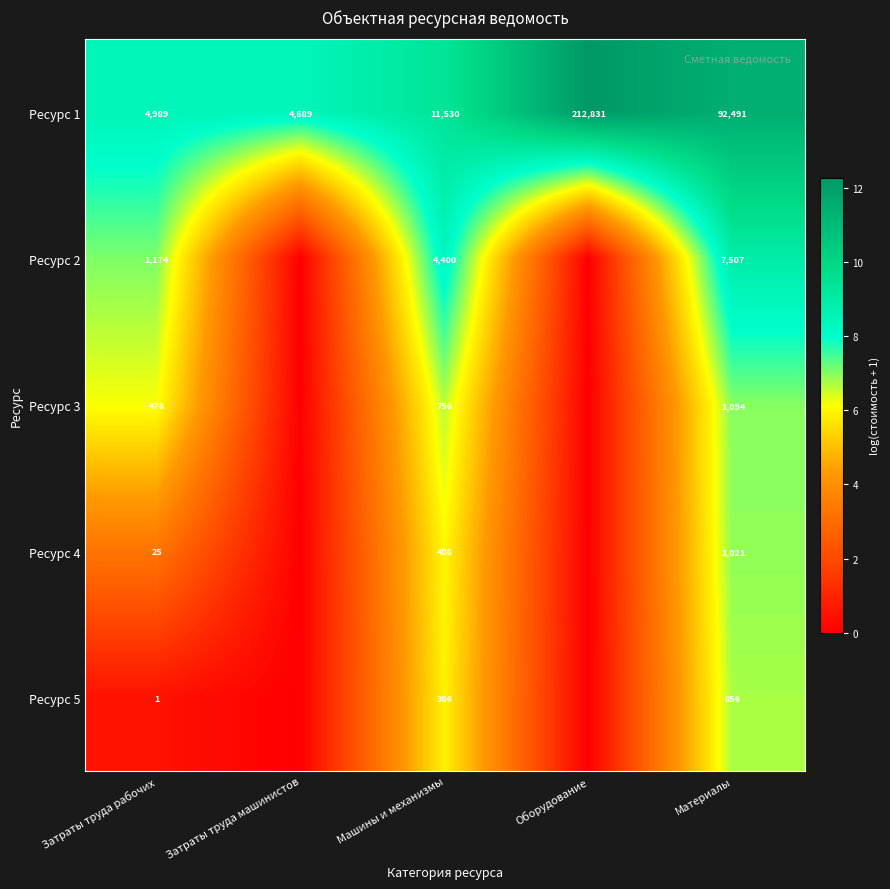

What is the difference between the highest and lowest values at Машины и механизмы?

11164